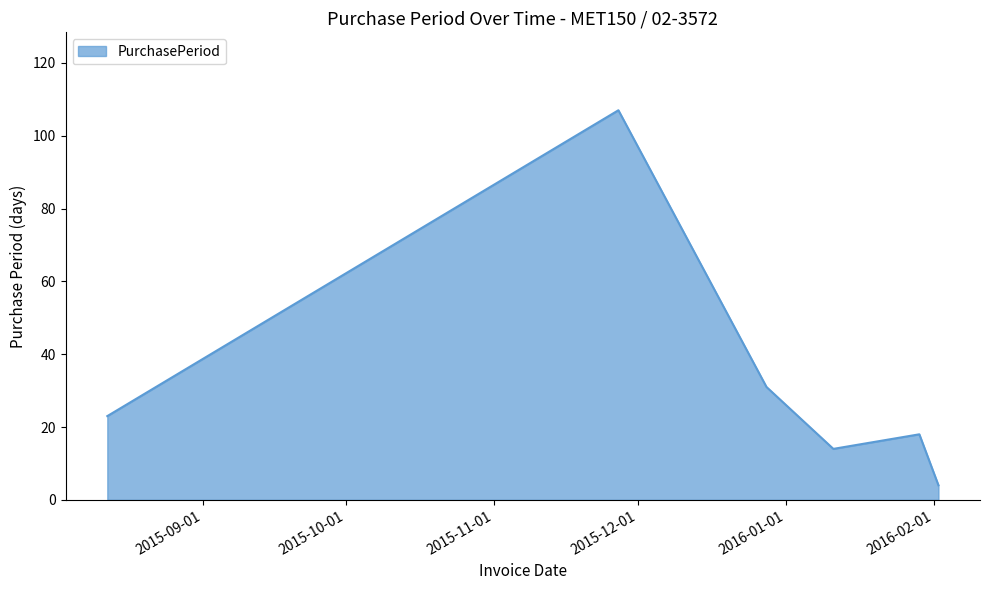

What is the sum of all values?

197